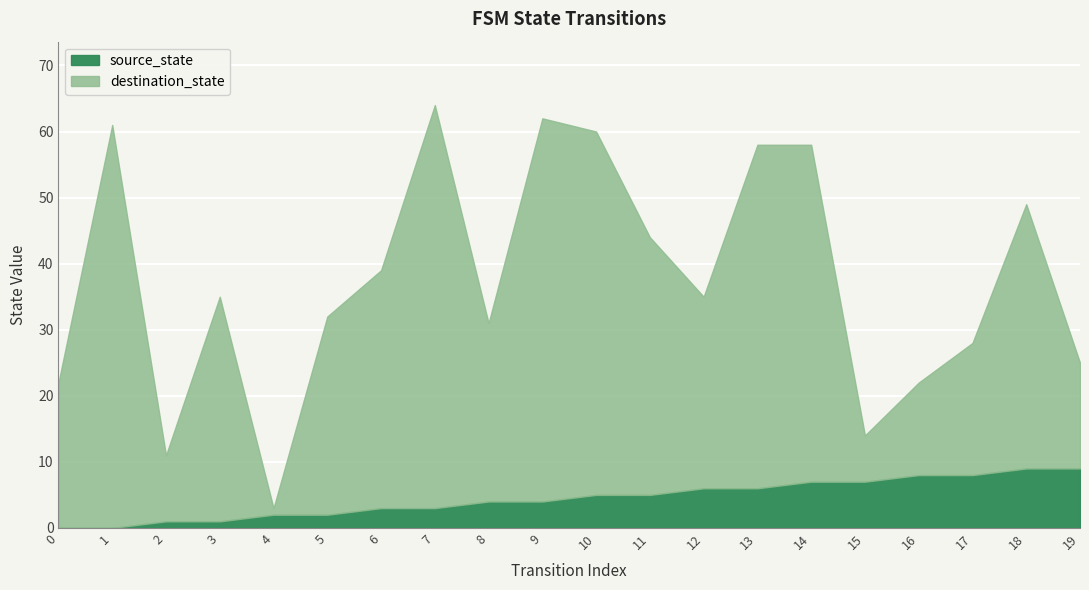

At which category is the sum across all series the highest?

7